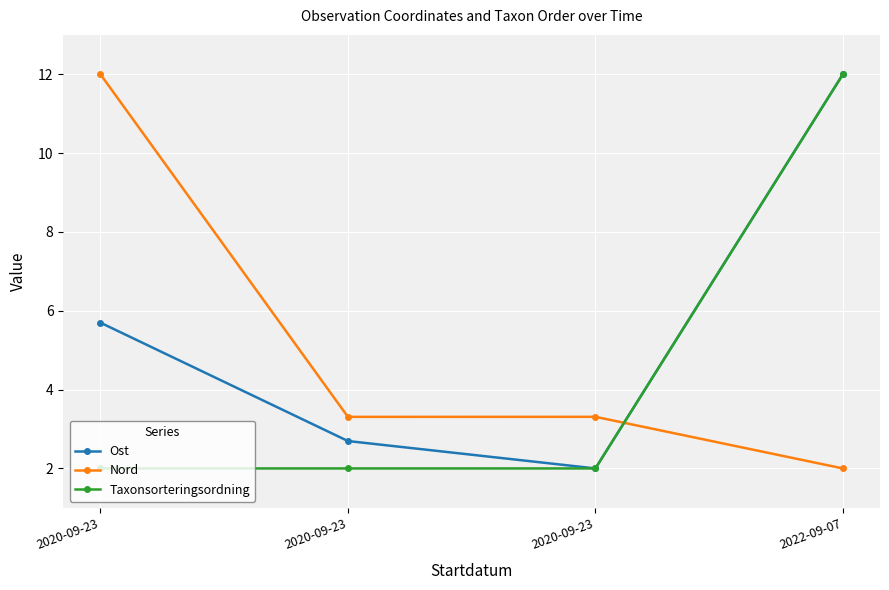

Is the value of Ost at 2020-09-23 greater than the value of Taxonsorteringsordning at 2020-09-23?

Yes